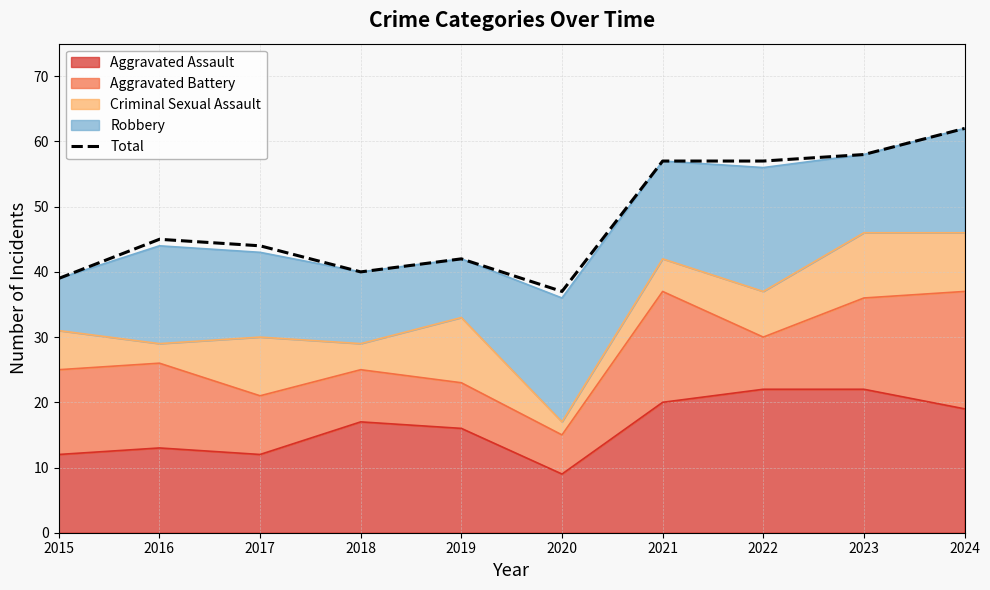

At which label does the data first exceed 45?

2021